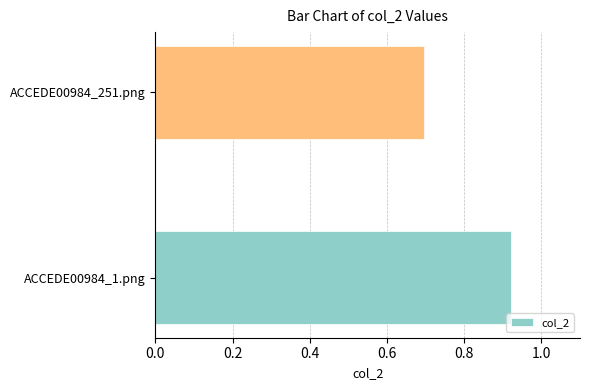

How many bars are there in total?

2